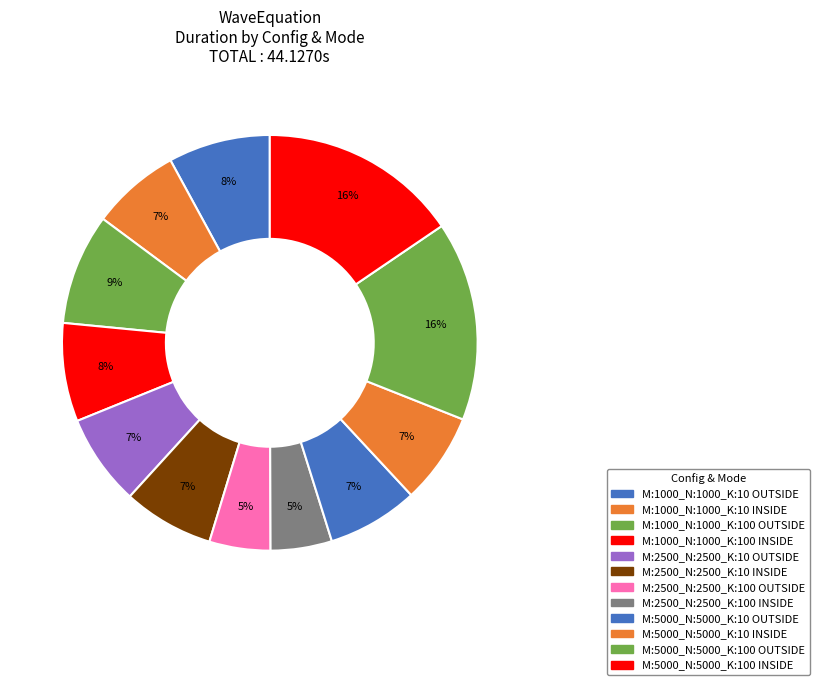

How many slices are in this pie chart?

12